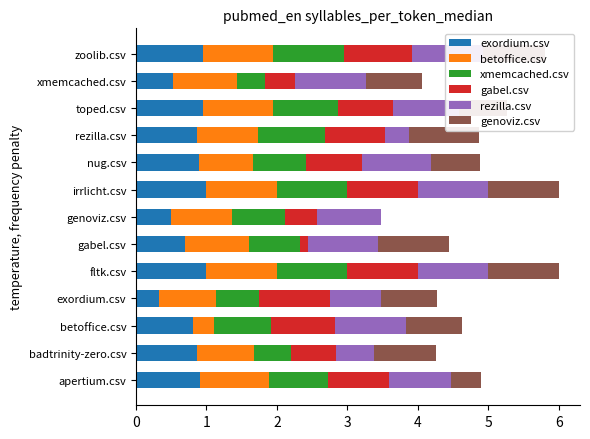

What is the value of the gabel.csv bar at the 8th from the left?

1.0